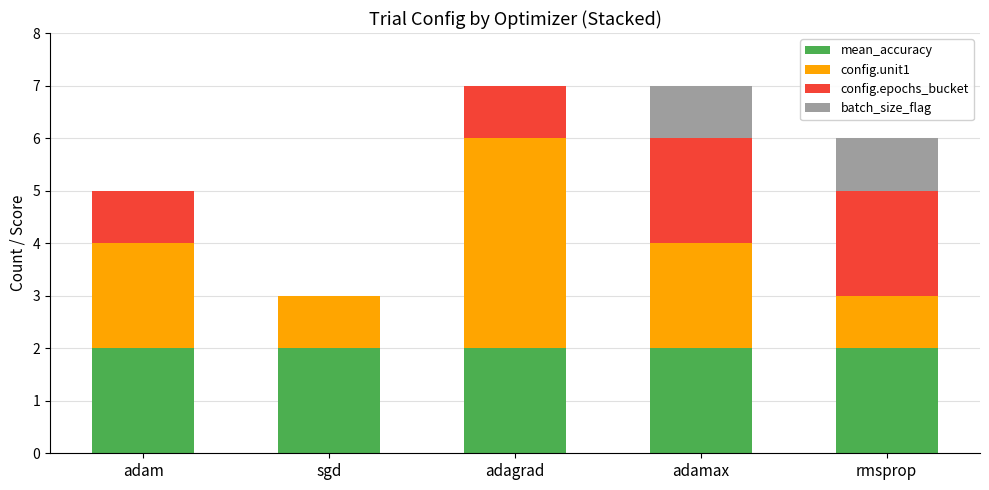

What is the total value across all series at adagrad?

7